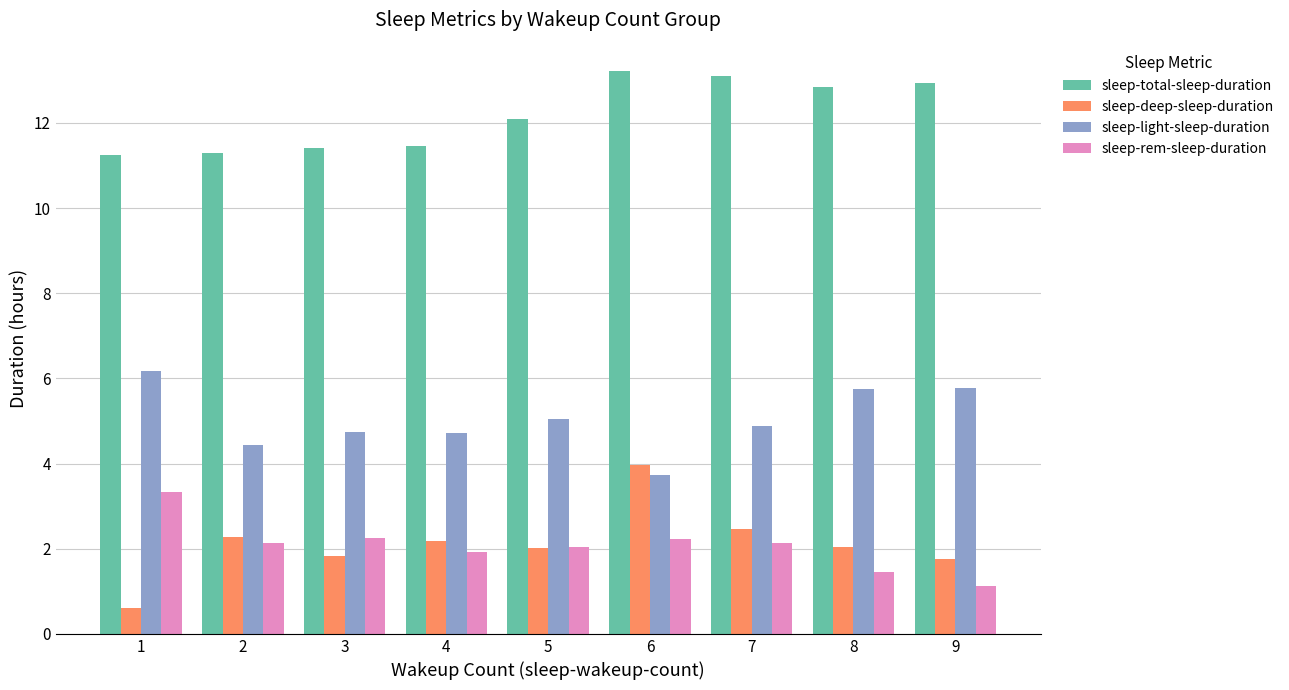

Between 3 and 8, which series saw the biggest shift?

sleep-total-sleep-duration